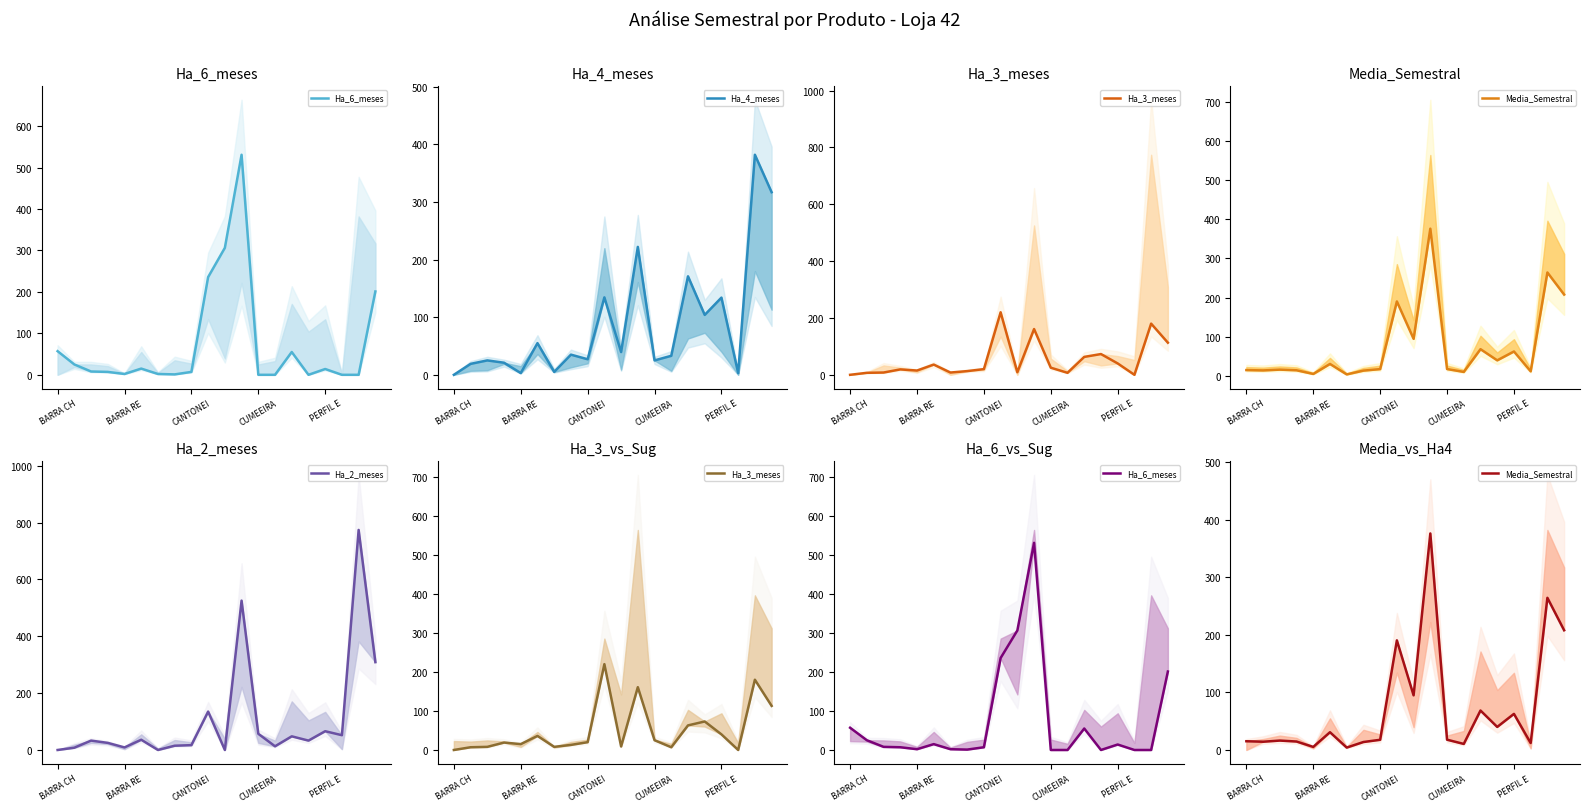

How many data points in Ha_6_meses are above 8?

9